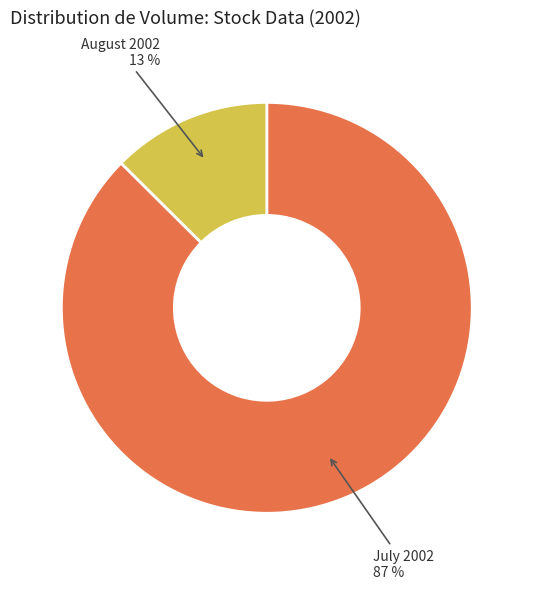

Is there any slice that represents more than half of the pie?

Yes